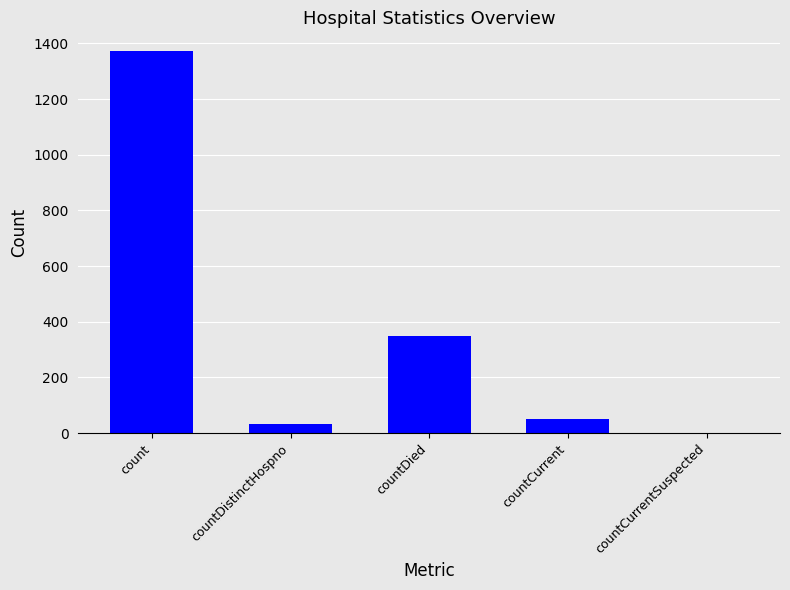

What is the sum of the values at countCurrent and countDied?

401